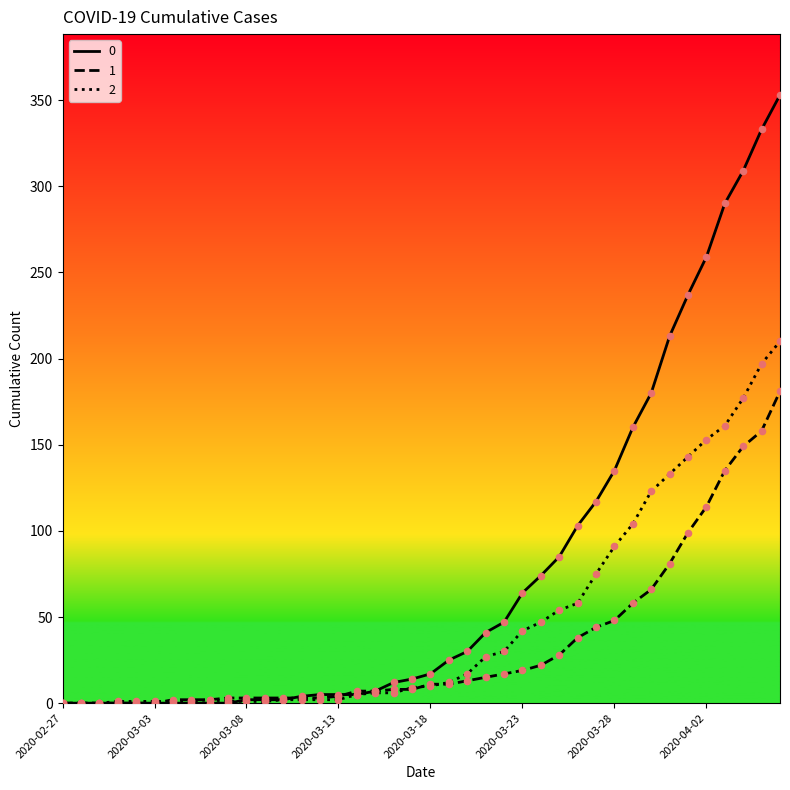

Rank the series by their maximum value, from lowest to highest.

1, 2, 0